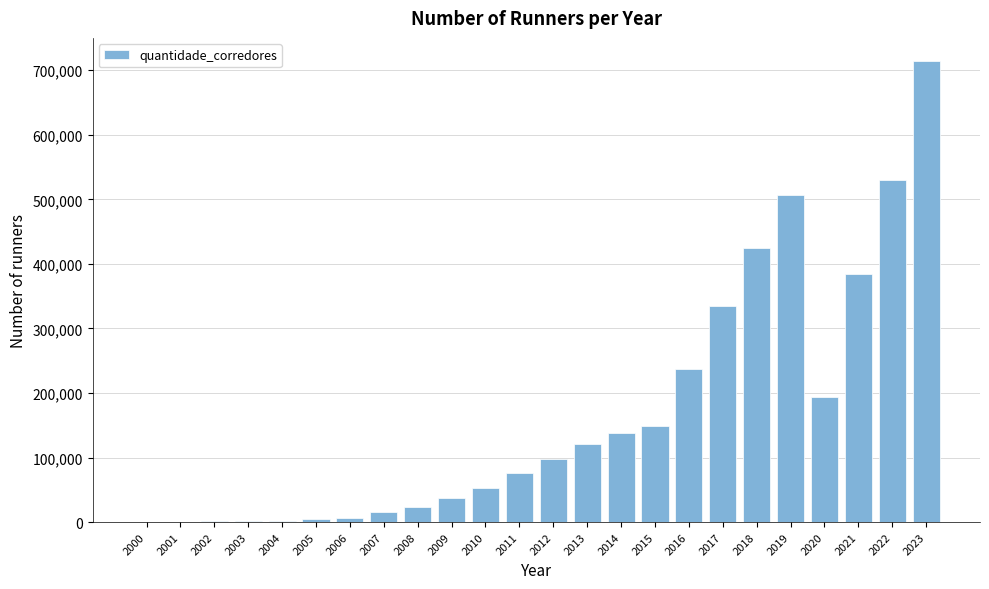

What is the greatest value displayed?

714373